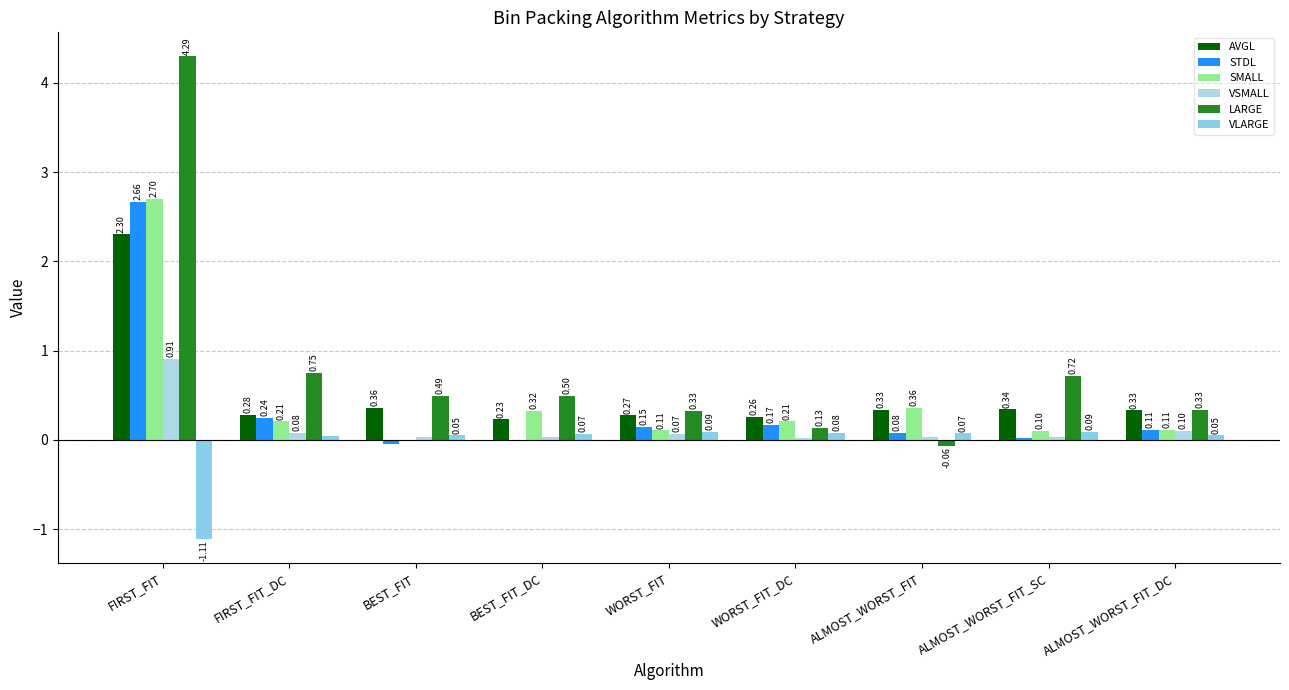

Rank the series at BEST_FIT from highest to lowest value.

LARGE, AVGL, VLARGE, VSMALL, SMALL, STDL